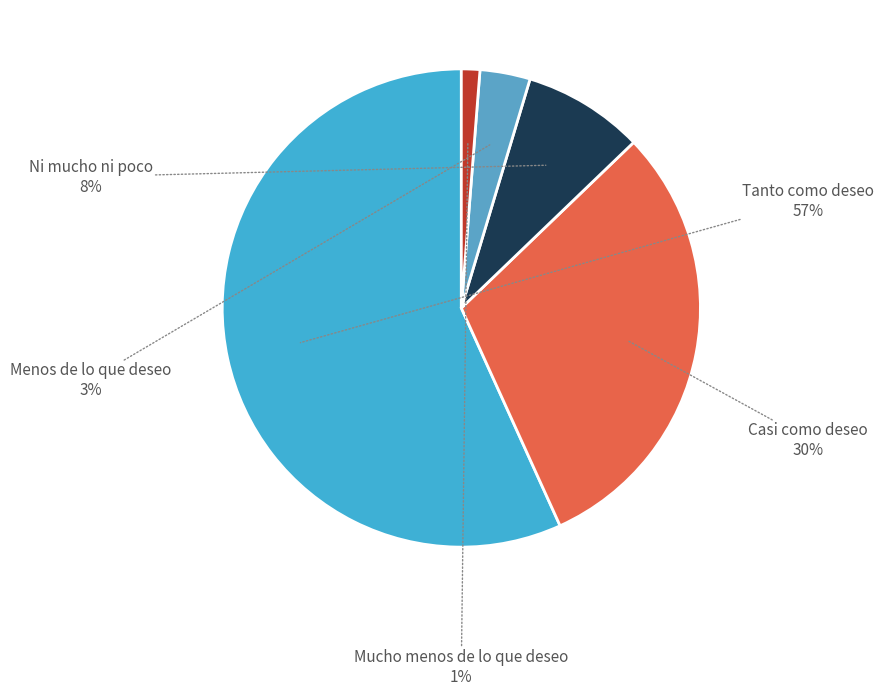

How many segments does this pie chart have?

5